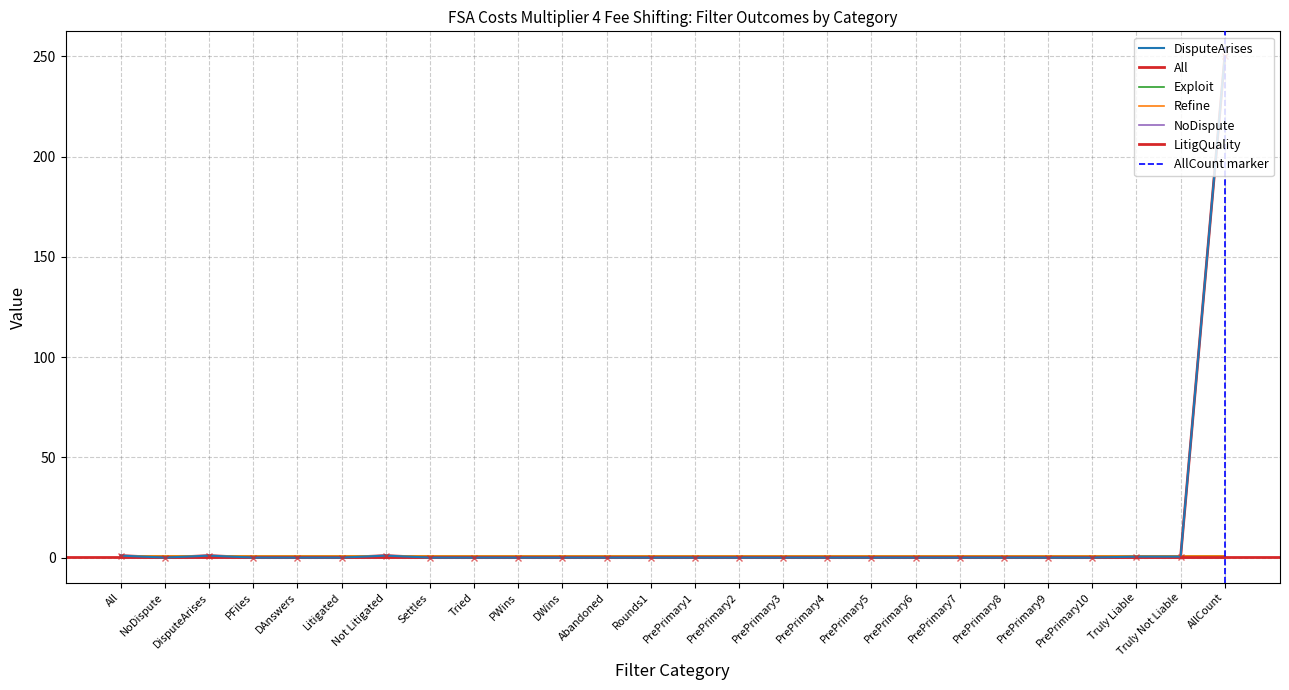

Between Not Litigated and PrePrimary1, which is larger?

Not Litigated